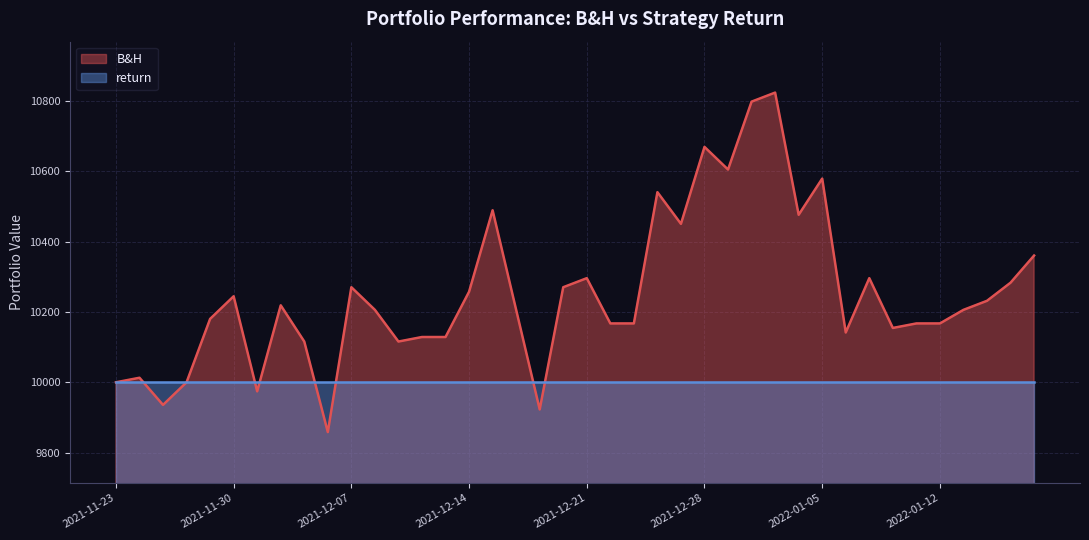

Rank the categories by value from lowest to highest.

2021-12-06, 2021-12-17, 2021-11-25, 2021-12-01, 2021-11-23, 2021-11-26, 2021-11-24, 2021-12-03, 2021-12-09, 2021-12-10, 2021-12-13, 2022-01-06, 2022-01-10, 2021-12-22, 2021-12-23, 2022-01-11, 2022-01-12, 2021-11-29, 2021-12-08, 2021-12-16, 2022-01-13, 2021-12-02, 2022-01-14, 2021-11-30, 2021-12-14, 2021-12-07, 2021-12-20, 2022-01-17, 2021-12-21, 2022-01-07, 2022-01-18, 2021-12-27, 2022-01-04, 2021-12-15, 2021-12-24, 2022-01-05, 2021-12-29, 2021-12-28, 2021-12-30, 2021-12-31